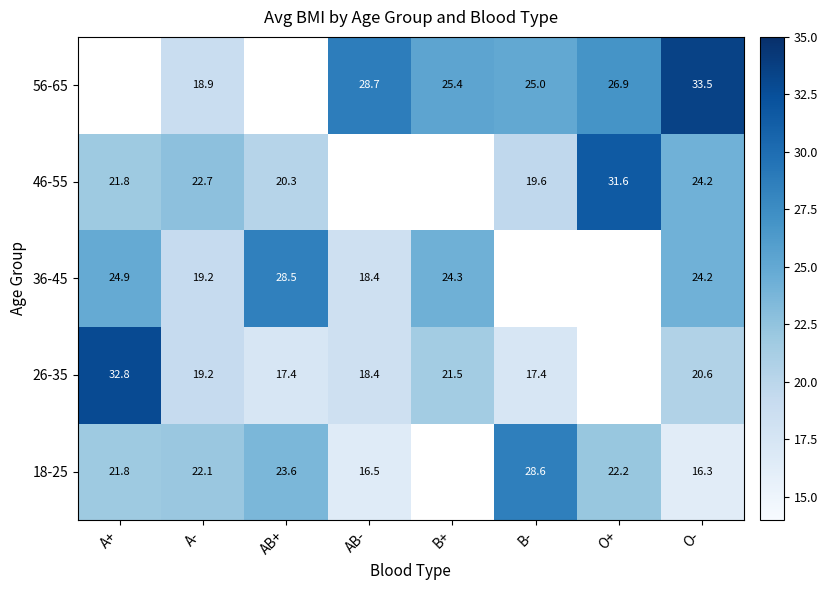

What is the sum of the 56-65 values at AB- and O+?

55.6